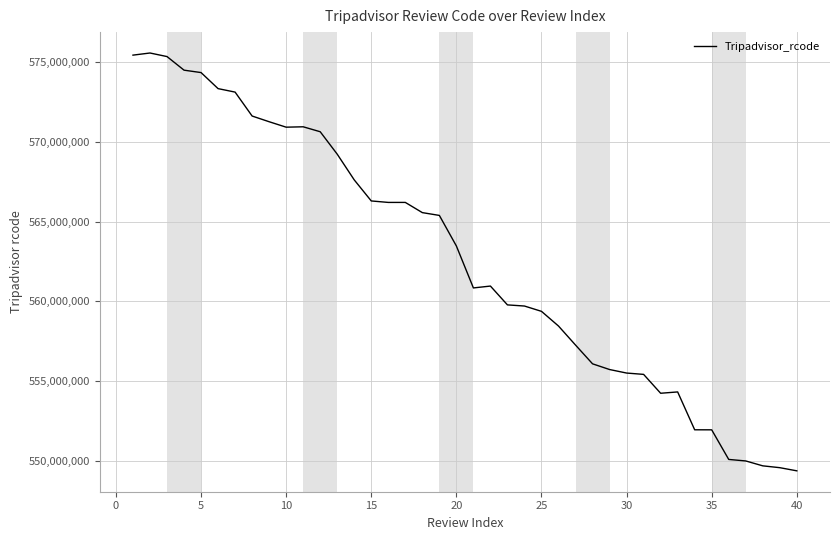

What is the difference between the maximum and minimum values?

26164222